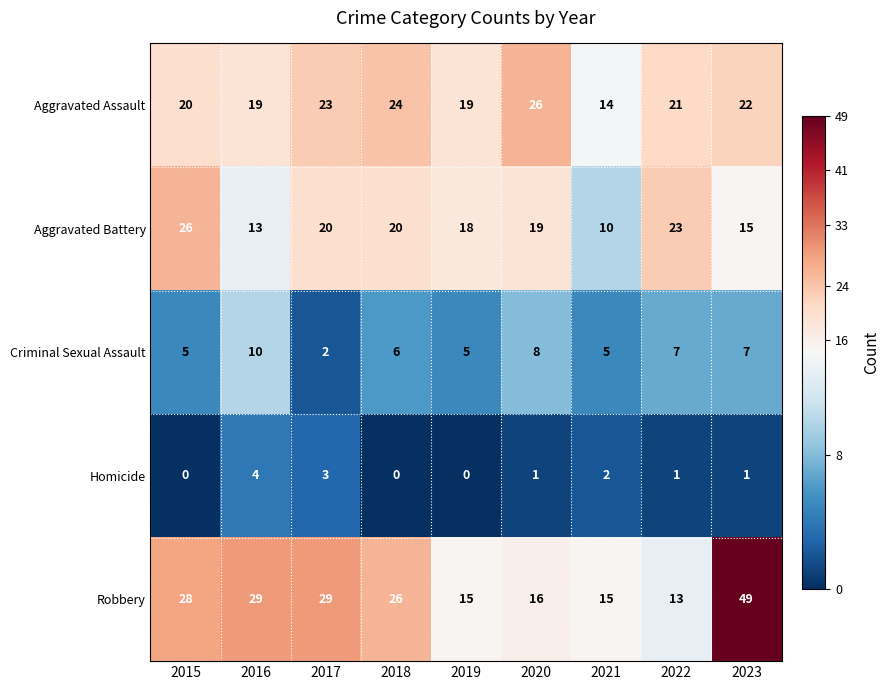

At 2021, list the series in order from largest to smallest.

Robbery, Aggravated Assault, Aggravated Battery, Criminal Sexual Assault, Homicide